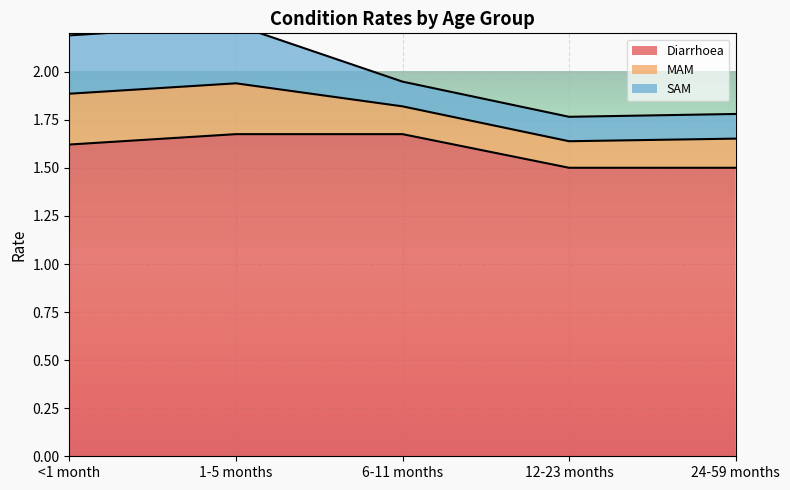

Where is the first local minimum for SAM?

12-23 months